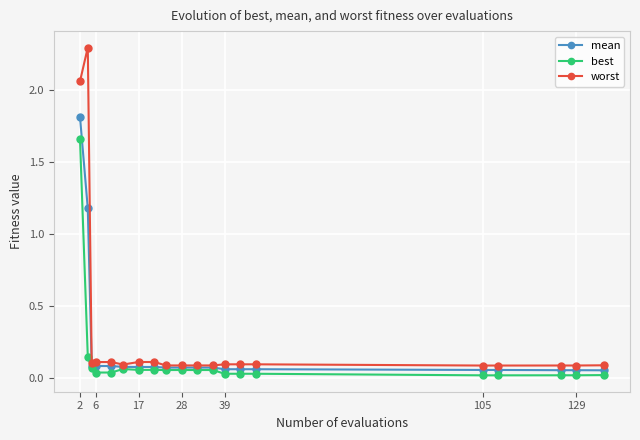

What is the difference between the maximum and second lowest values in the mean series?

1.8